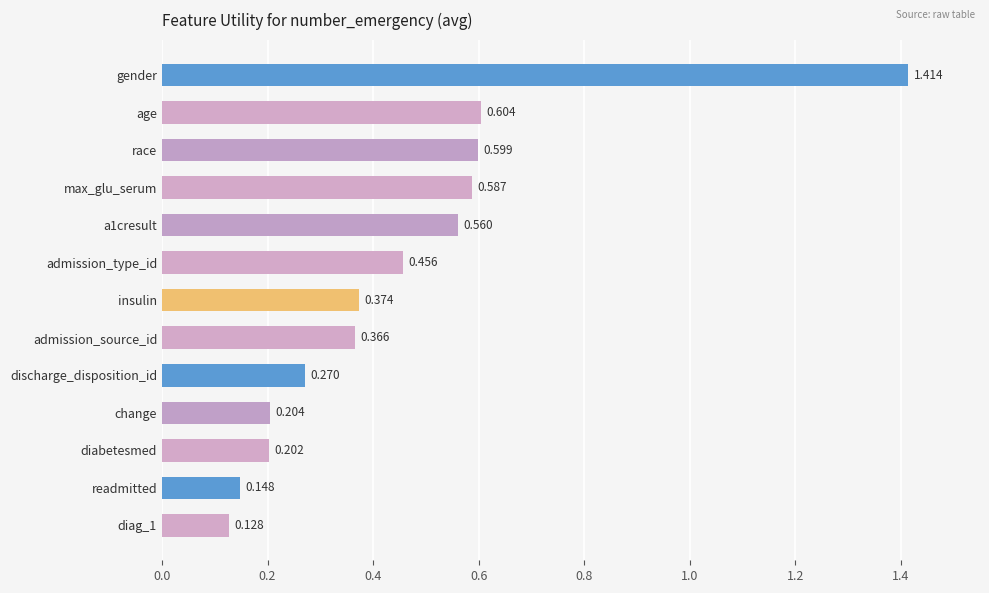

Rank the categories by value from highest to lowest.

gender, age, race, max_glu_serum, a1cresult, admission_type_id, insulin, admission_source_id, discharge_disposition_id, change, diabetesmed, readmitted, diag_1